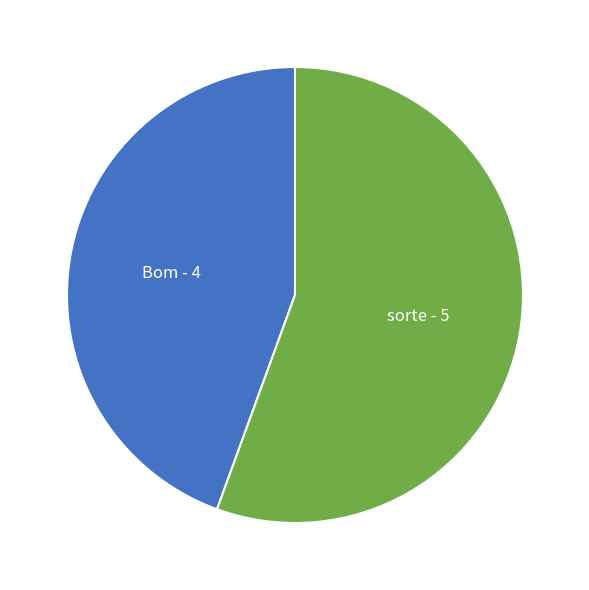

How many segments does this pie chart have?

2